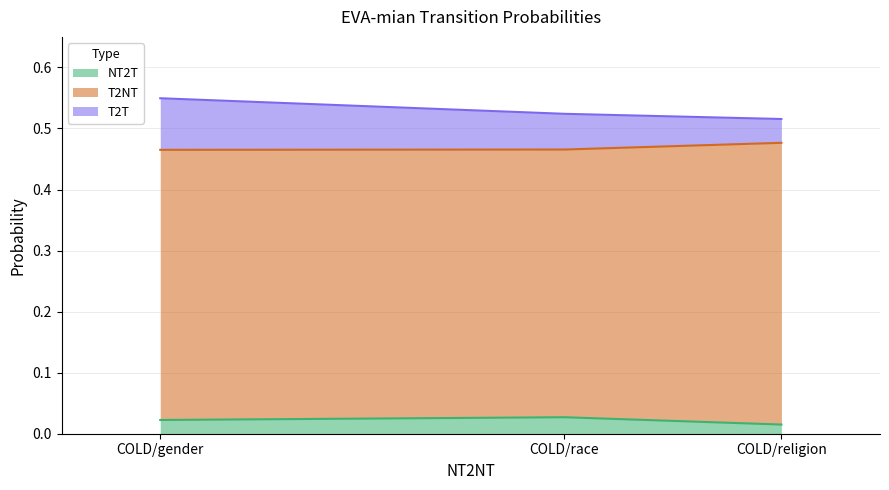

Does the chart have visible grid lines?

Yes